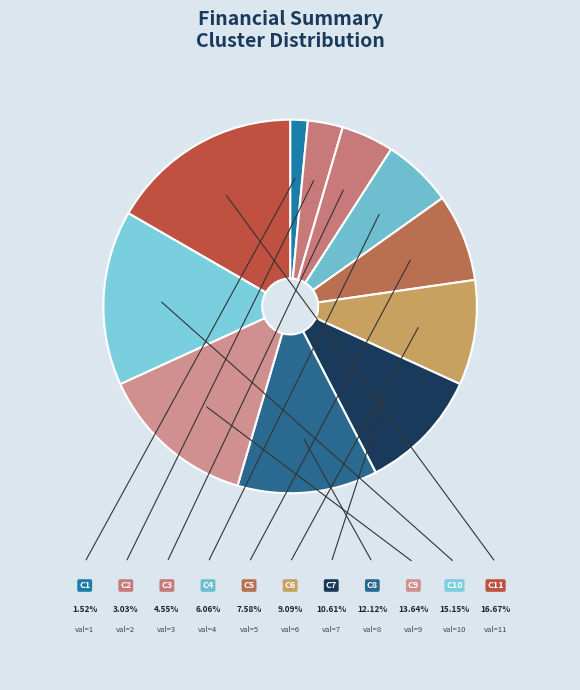

To the nearest percent, what is the difference between the largest and smallest slice percentages?

15%